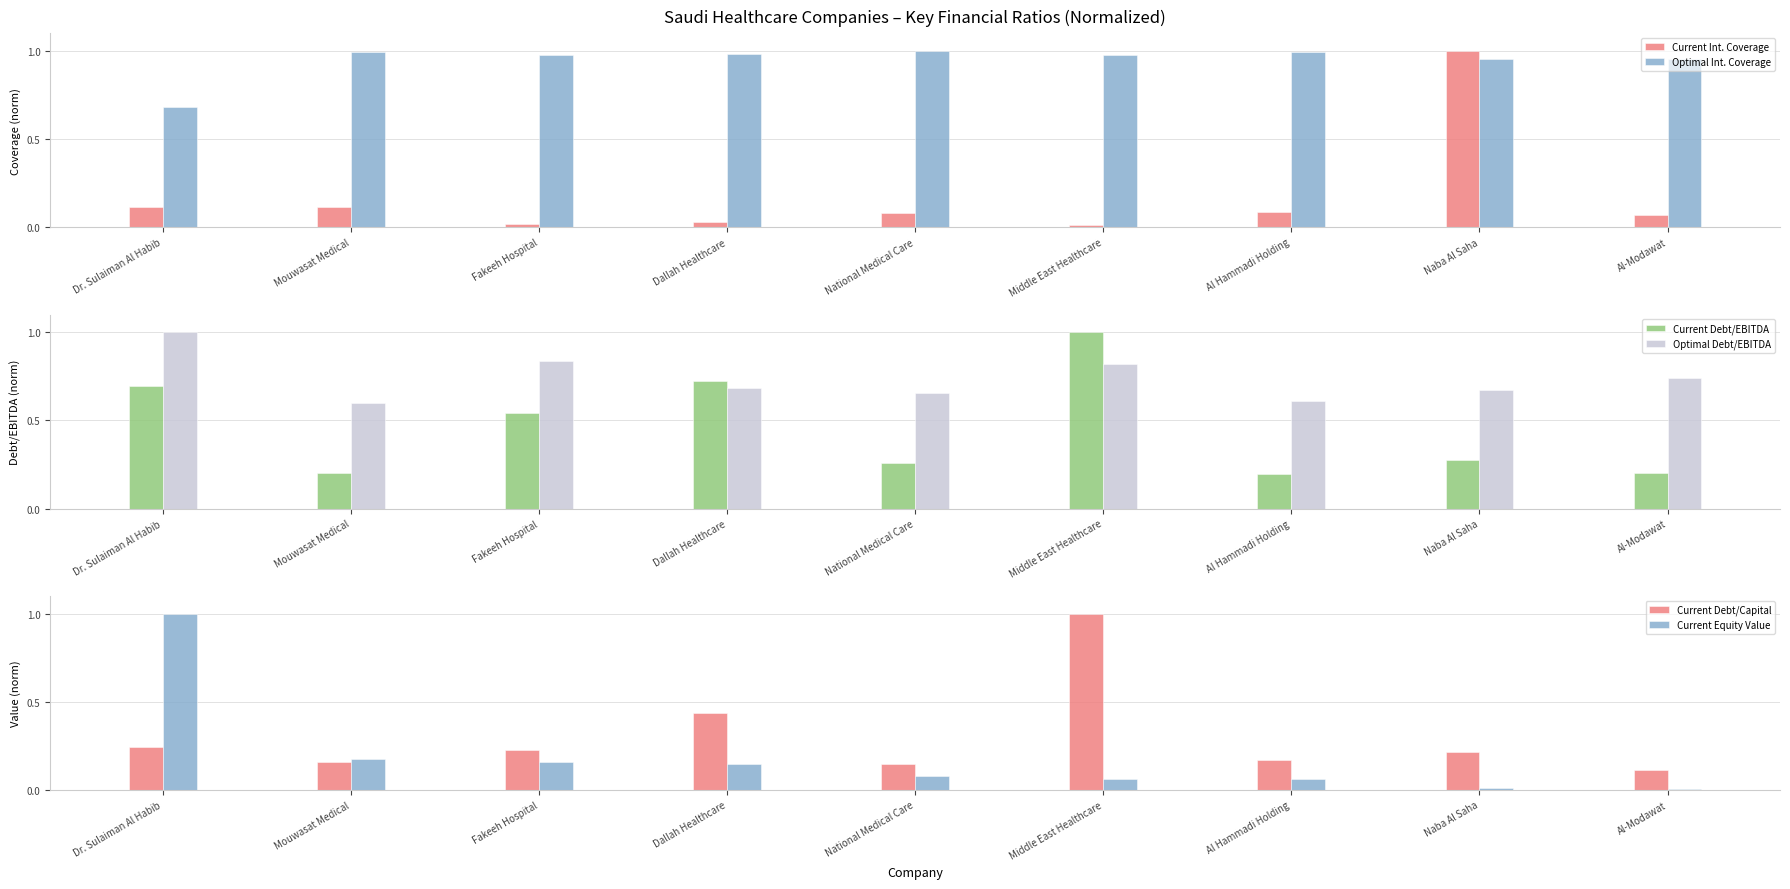

List the series in order of their peak value, lowest first.

Current Int. Coverage, Optimal Int. Coverage, Current Debt/EBITDA, Optimal Debt/EBITDA, Current Debt/Capital, Current Equity Value